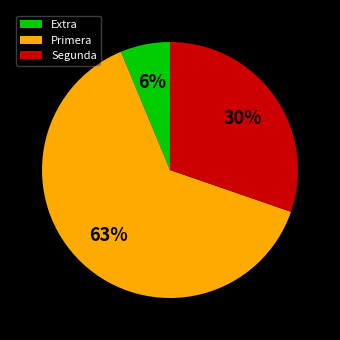

Count the number of slices in the pie.

3